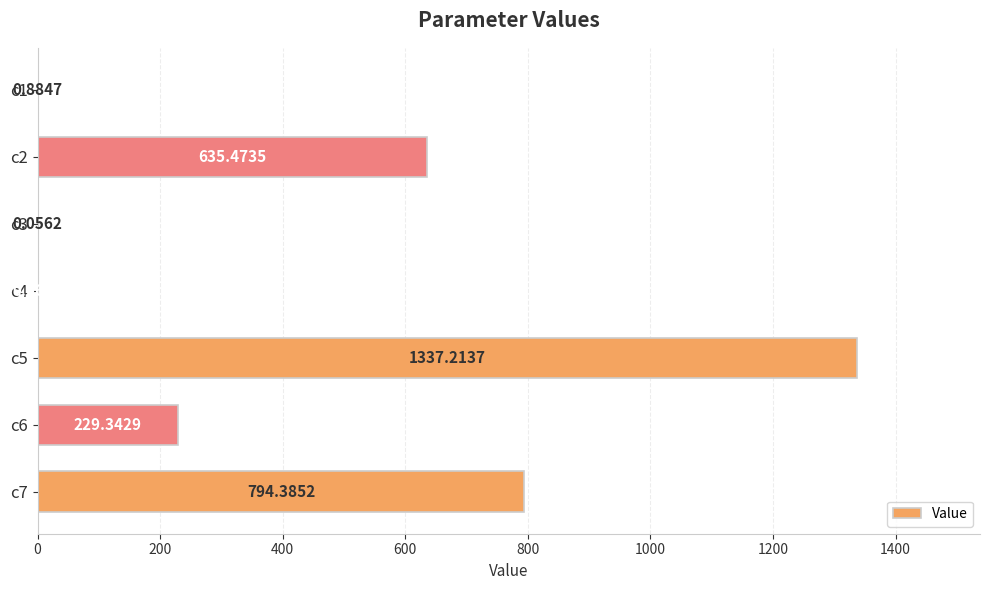

At which label is the value closest to 668?

c2